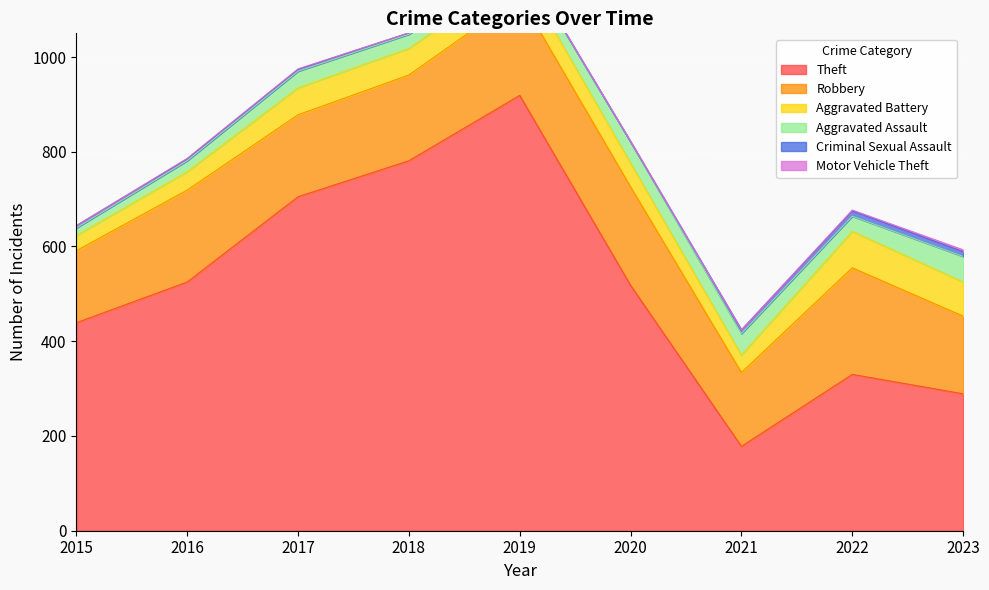

At which label is Aggravated Battery closest to 54?

2019